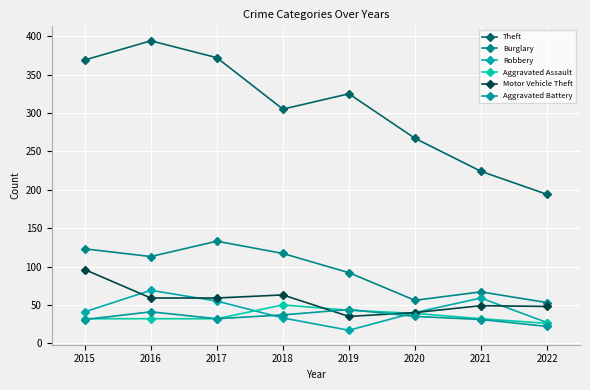

Which series has the largest total across all categories?

Theft